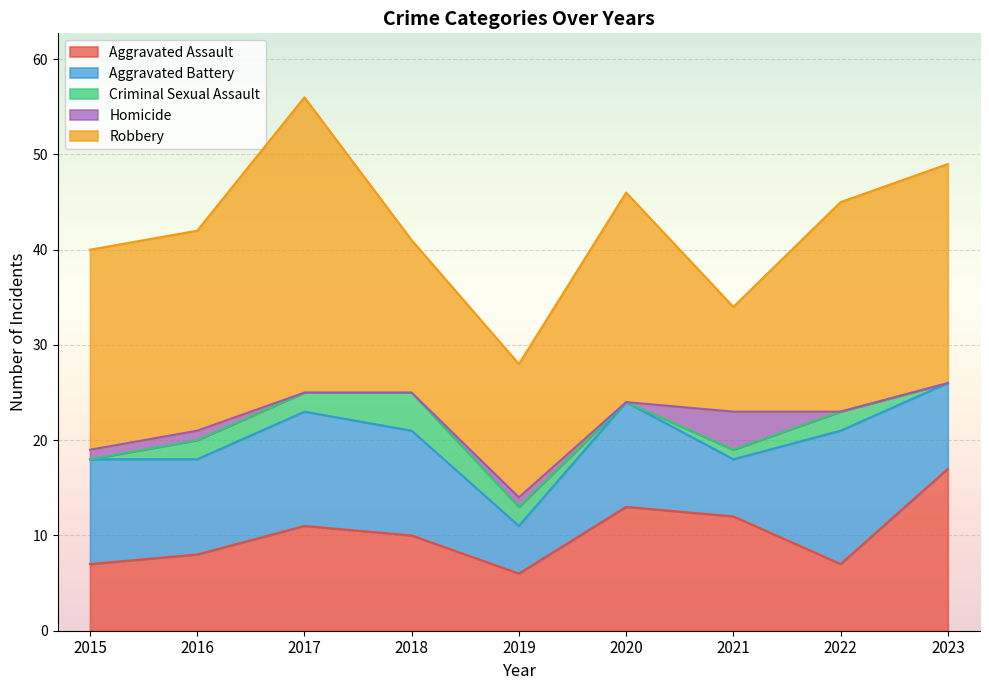

What is the value of the Robbery point at the 3rd from the left?

31